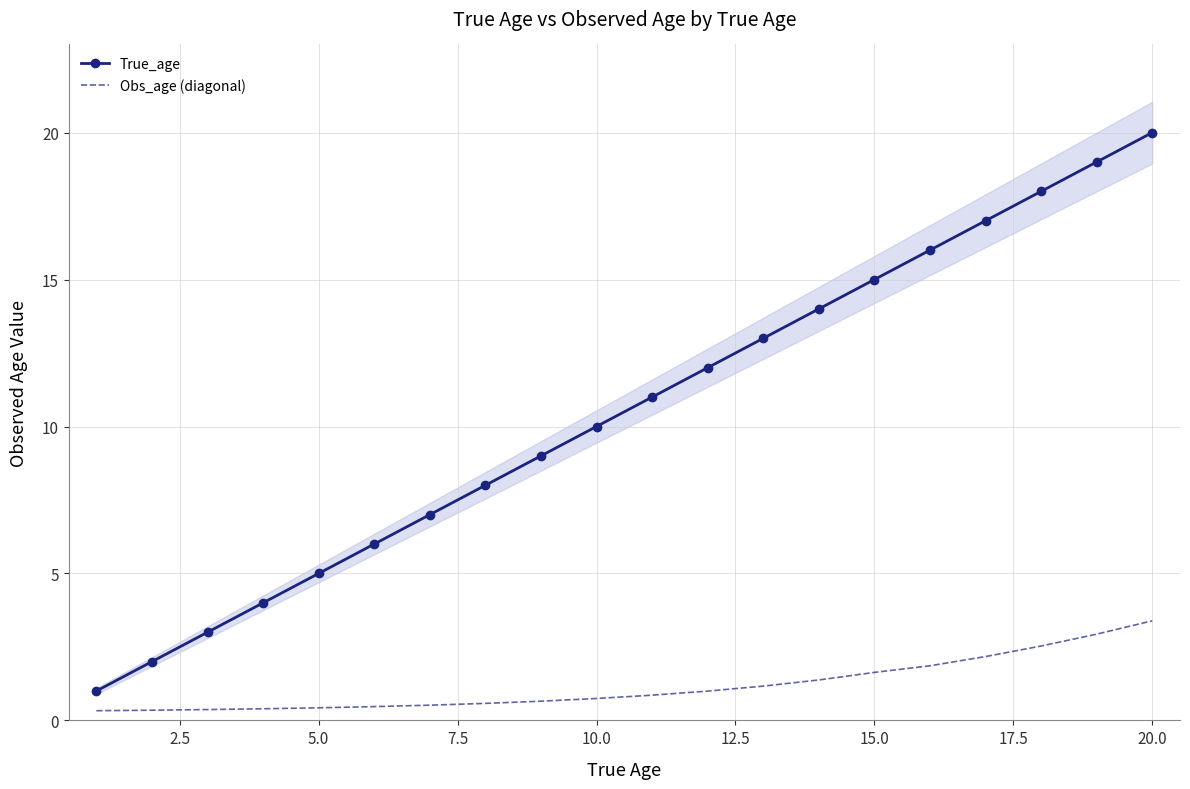

At how many categories does at least one series exceed 1?

19